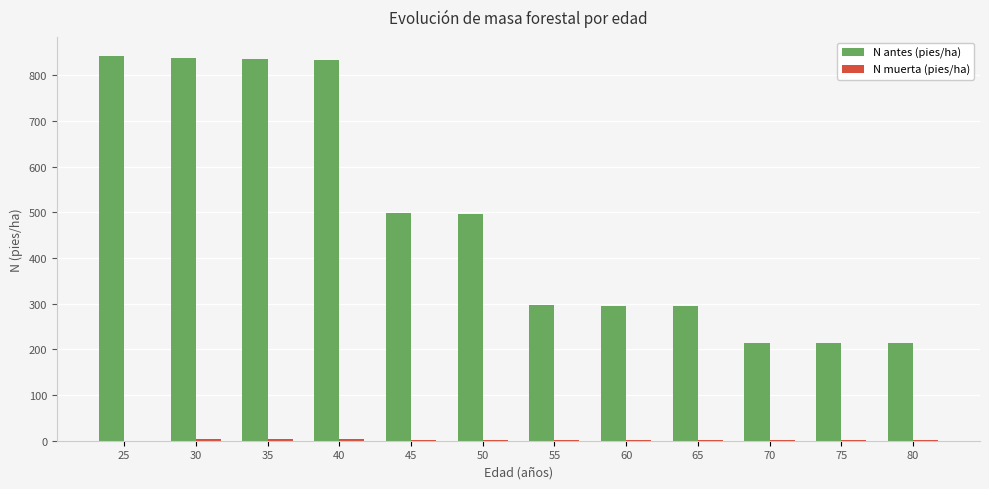

What is the maximum value shown in the chart?

841.8